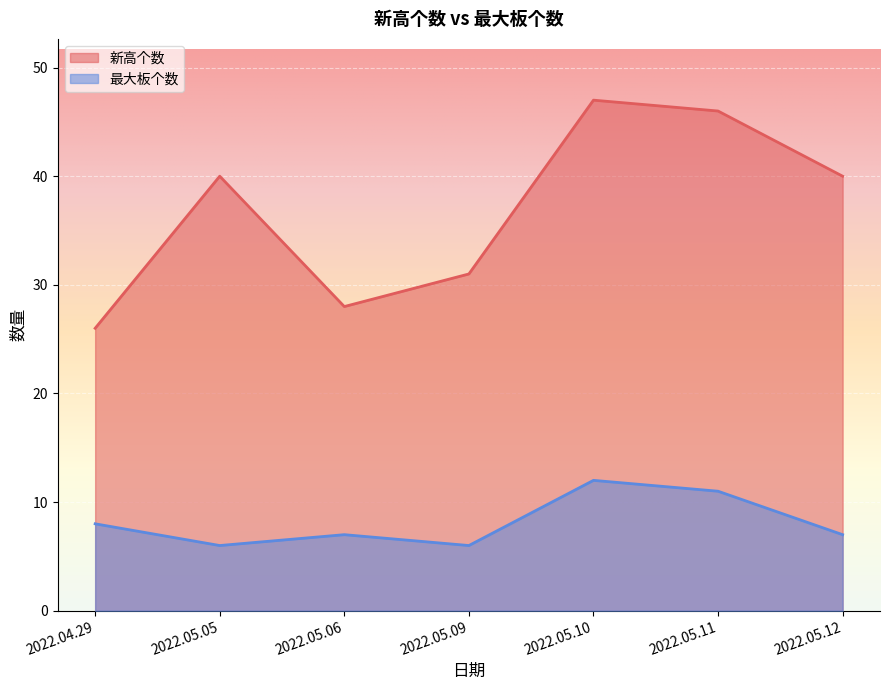

Reading left to right, list all the values displayed in this chart.

新高个数: 2022.04.29=26	2022.05.05=40	2022.05.06=28	2022.05.09=31	2022.05.10=47	2022.05.11=46	2022.05.12=40
最大板个数: 2022.04.29=8	2022.05.05=6	2022.05.06=7	2022.05.09=6	2022.05.10=12	2022.05.11=11	2022.05.12=7